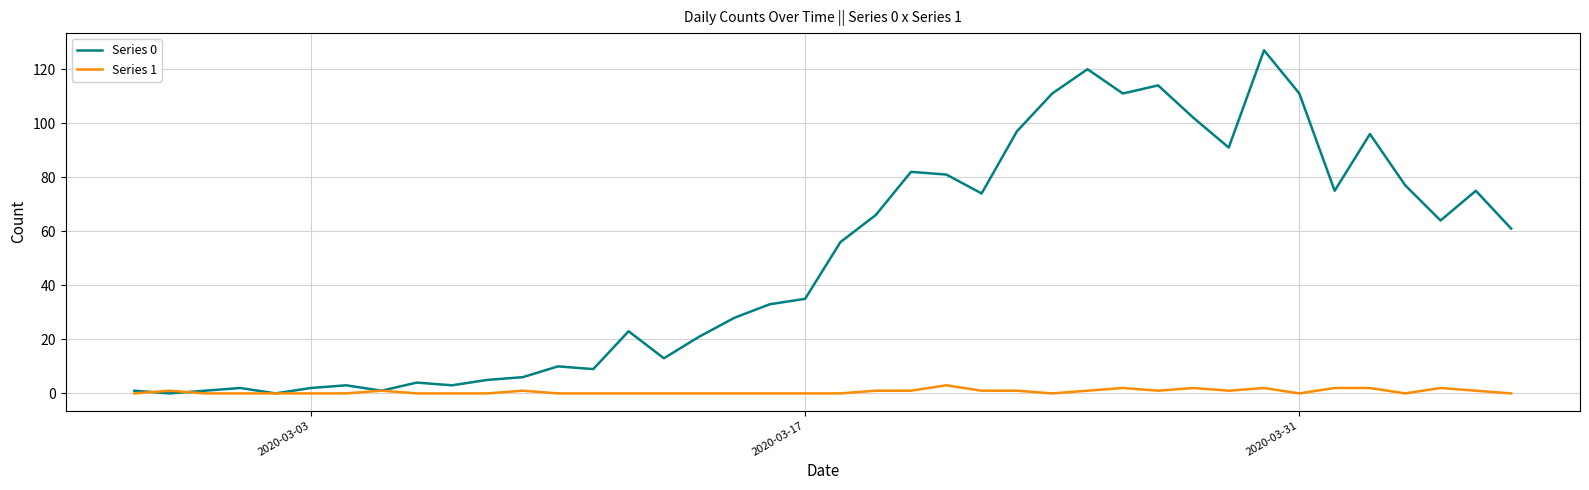

What is the greatest value displayed?

127